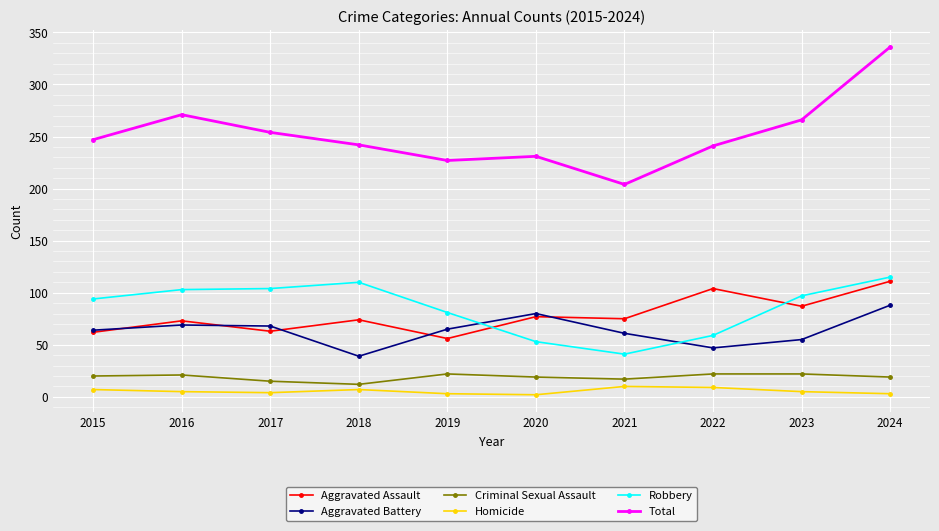

What is the difference between the second highest and minimum values in the Criminal Sexual Assault series?

10